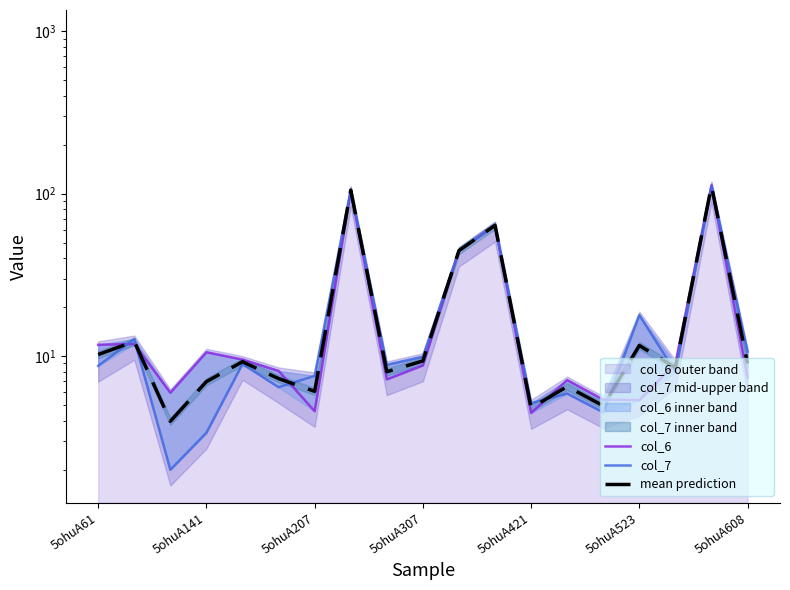

What is the maximum value shown in the chart?

112.6